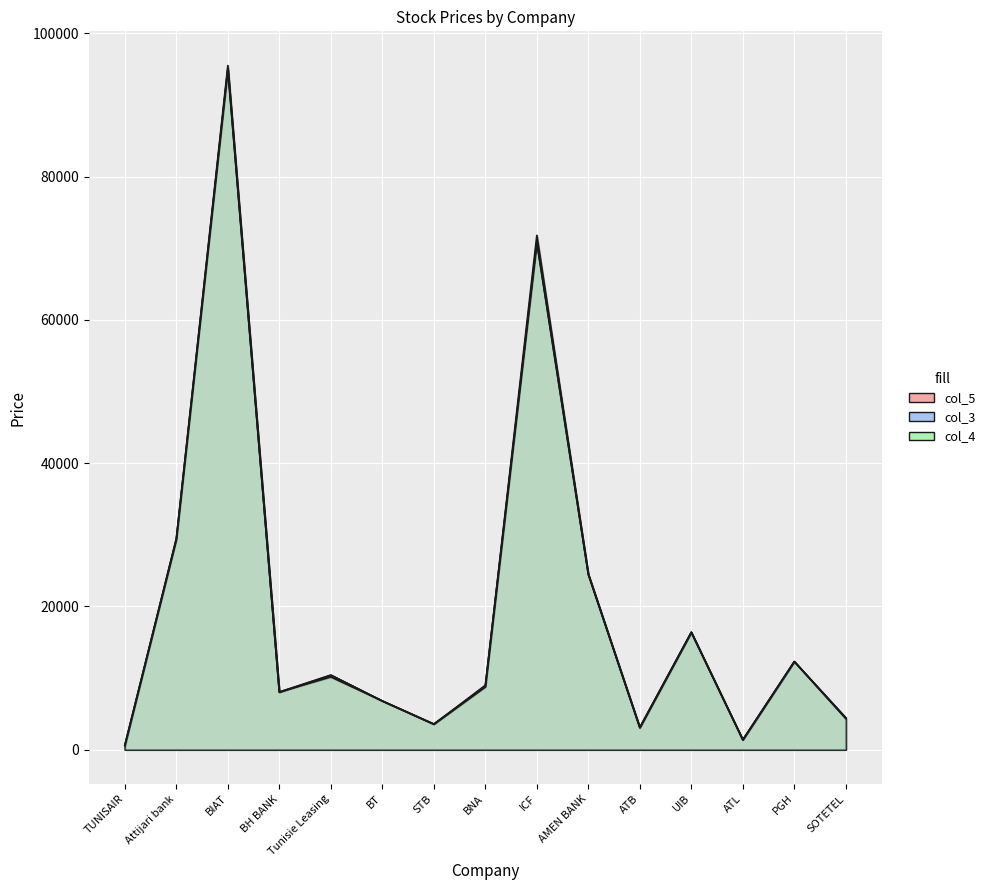

What position from the right is BIAT?

13